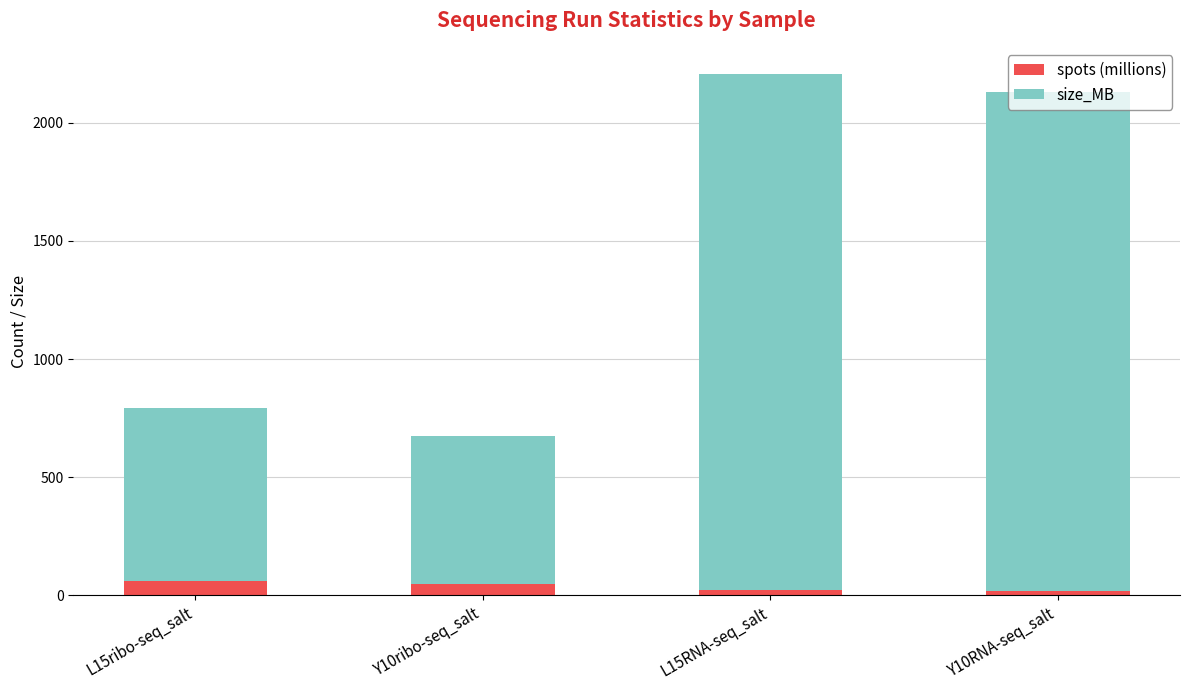

How many bars are there in total?

4